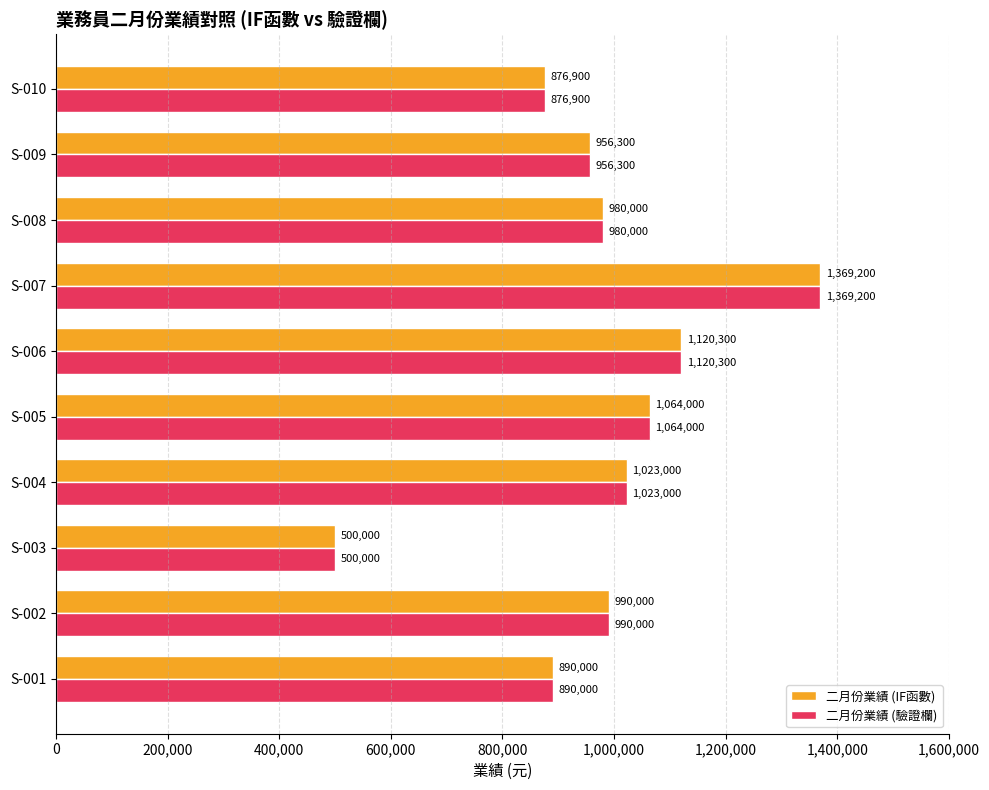

Where is 二月份業績 (IF函數) nearest to the value 934600?

S-009